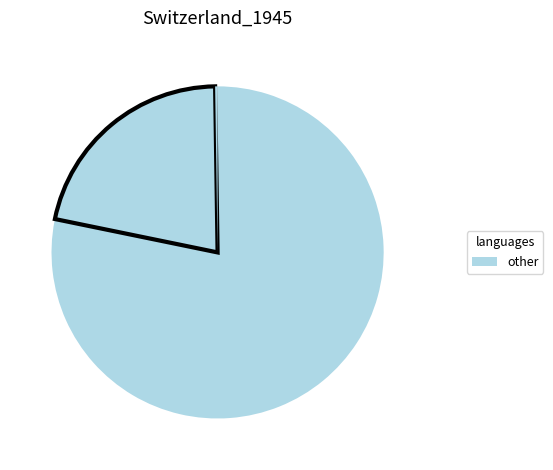

To the nearest percent, what is the difference between the largest and smallest slice percentages?

78%